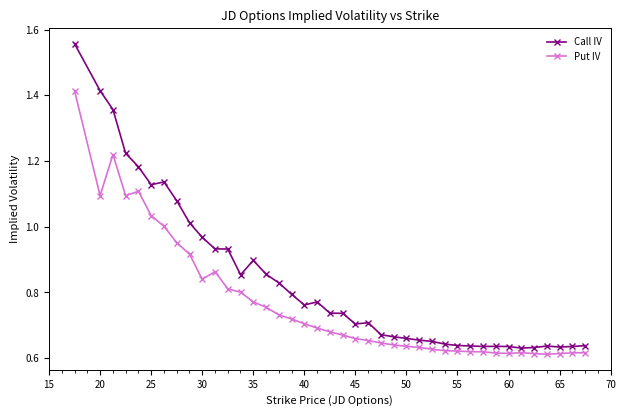

True or false: Call IV has more than 2 points higher than both neighbors.

True